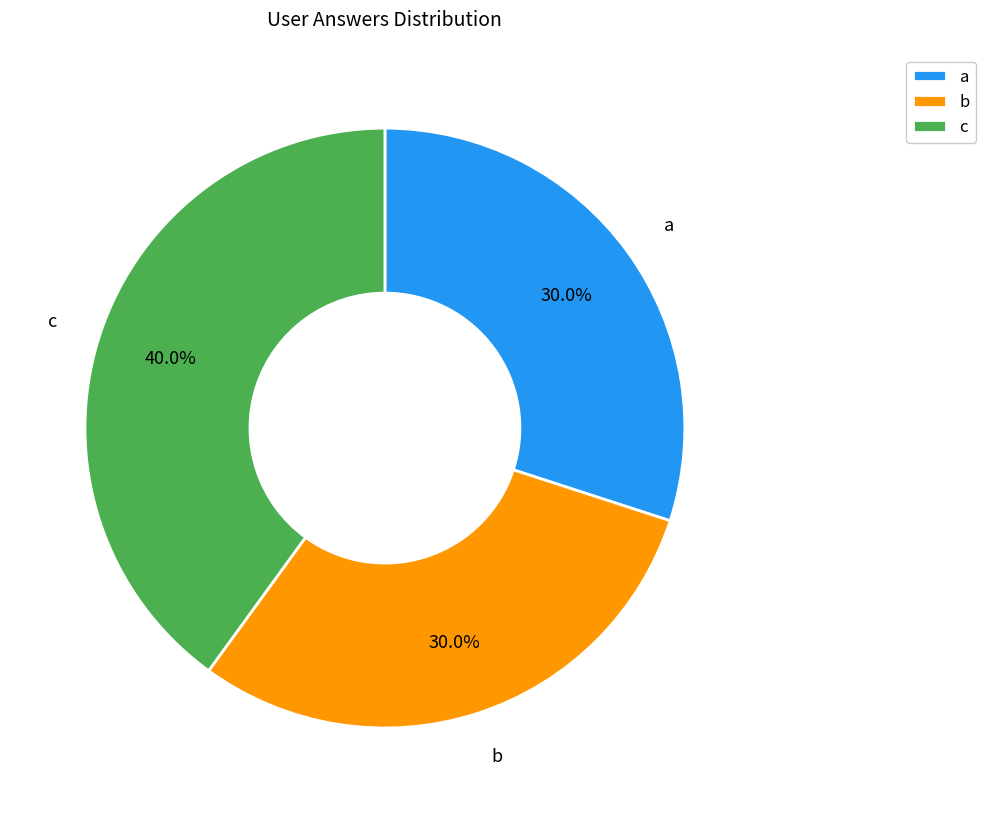

Is c the majority of the pie?

No